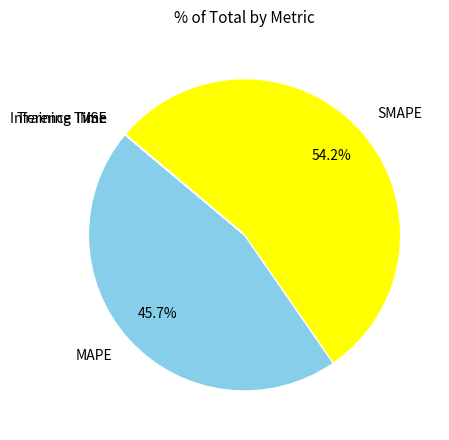

What portion of the pie excludes MAPE?

54.3%